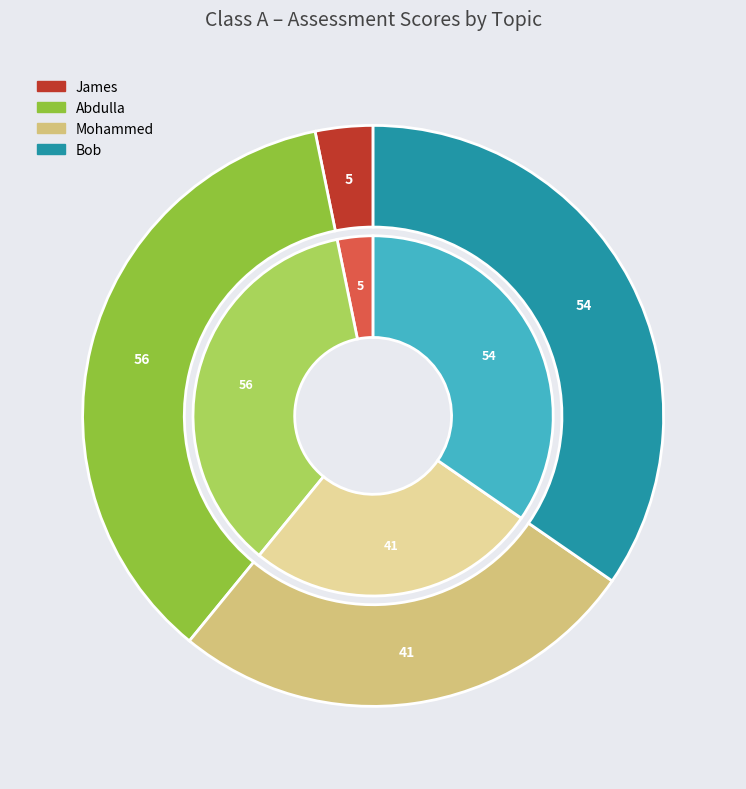

Is it true that Mohammed is 38% of the pie?

False